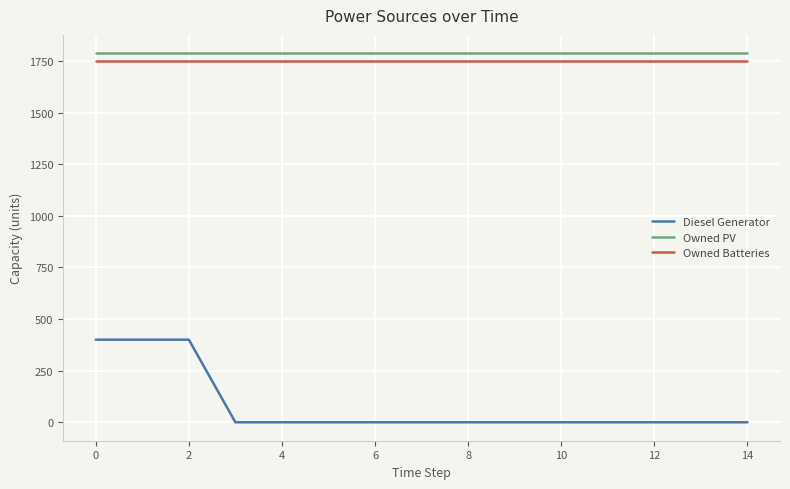

True or false: Owned Batteries and Owned PV cross at least once.

False